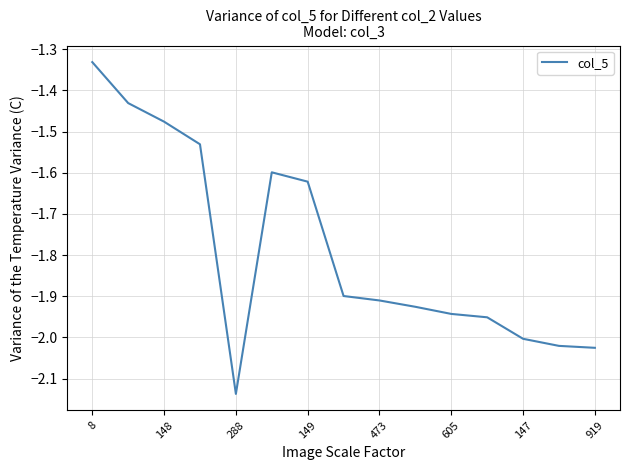

What is the difference between the maximum and minimum values?

0.8